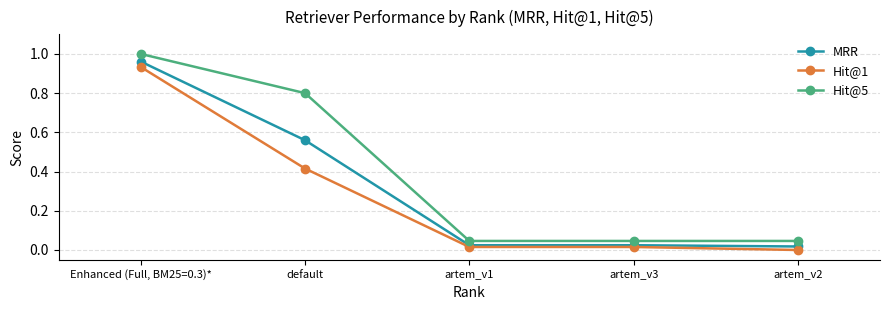

List the series in order of their peak value, lowest first.

Hit@1, MRR, Hit@5